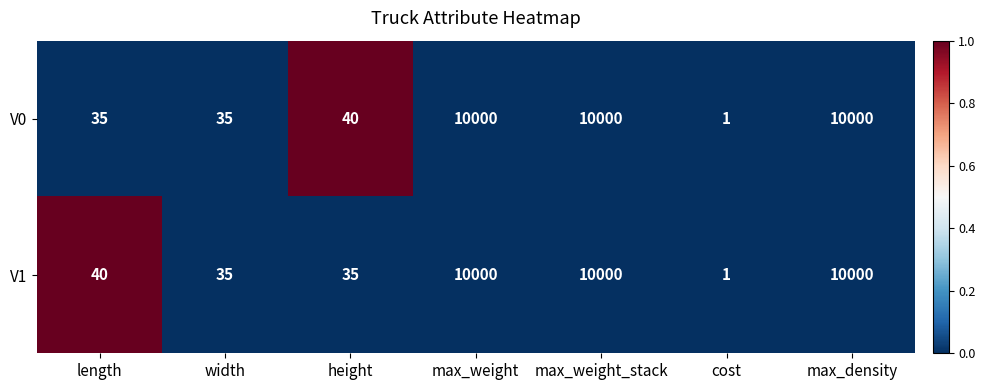

Which series changed the most between length and max_density?

V0